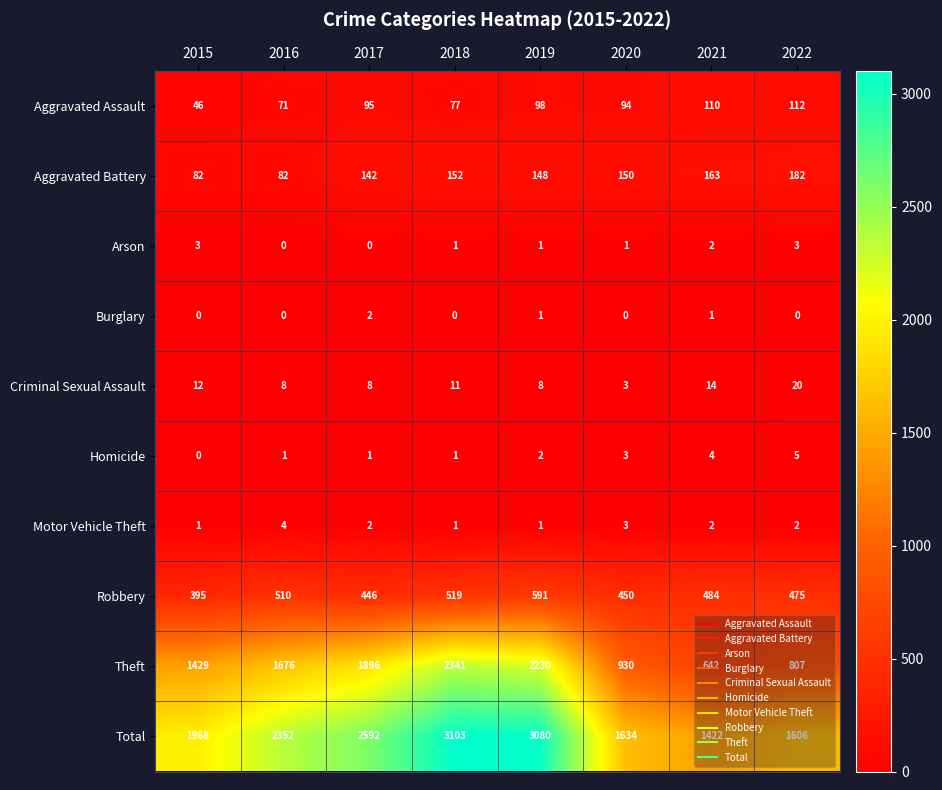

Is it true that Aggravated Assault equals 94 at 2020?

True